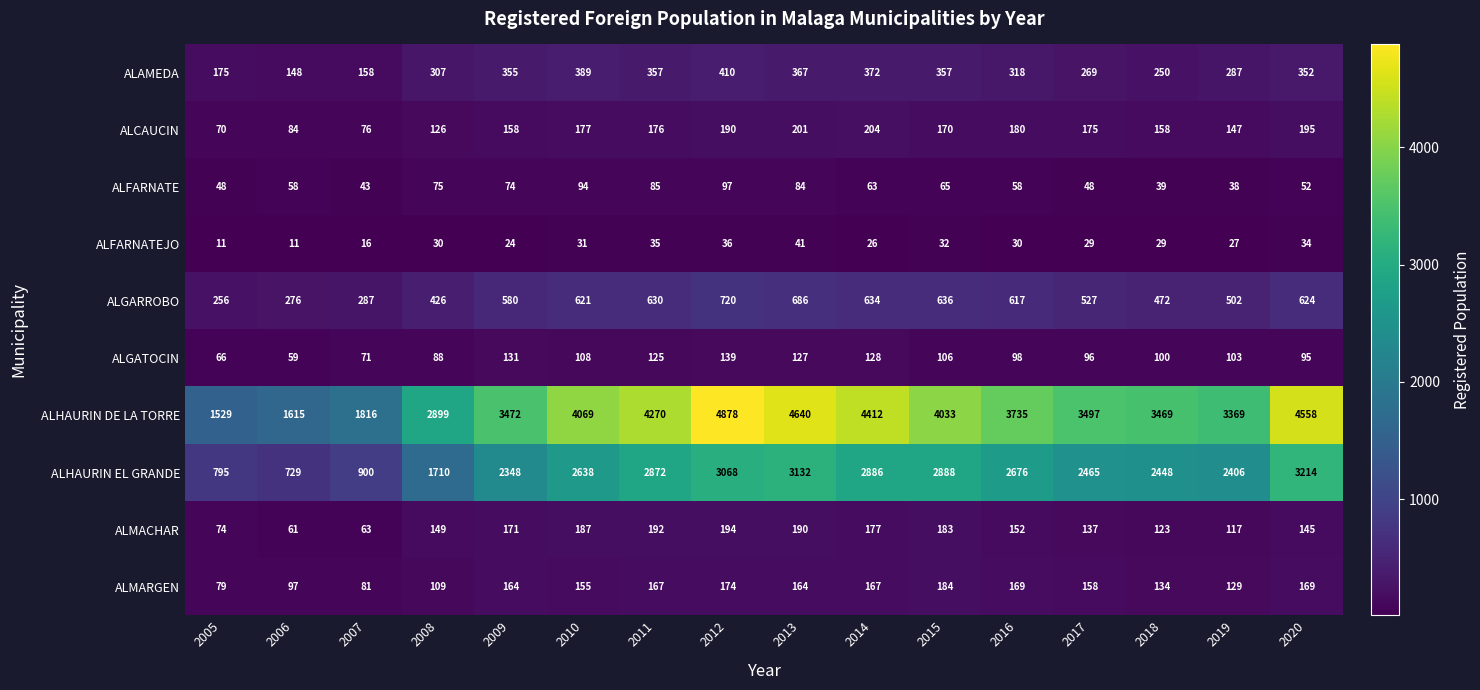

Which label corresponds to the largest value in the chart?

2012